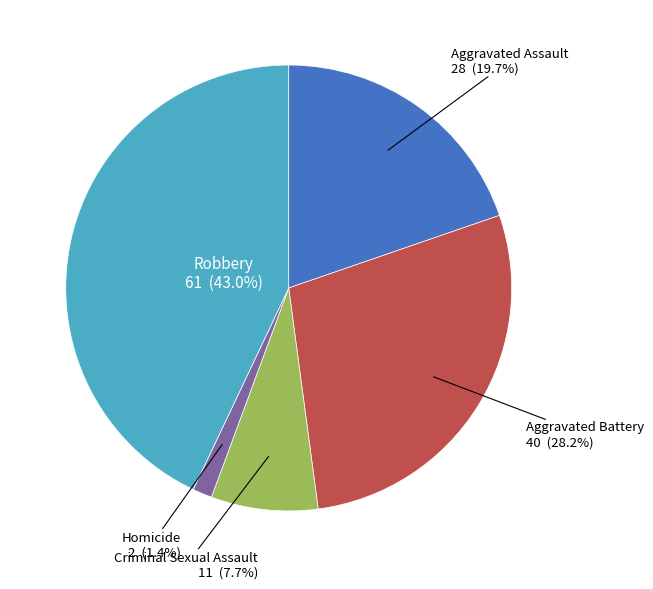

Does any single category account for the majority?

No